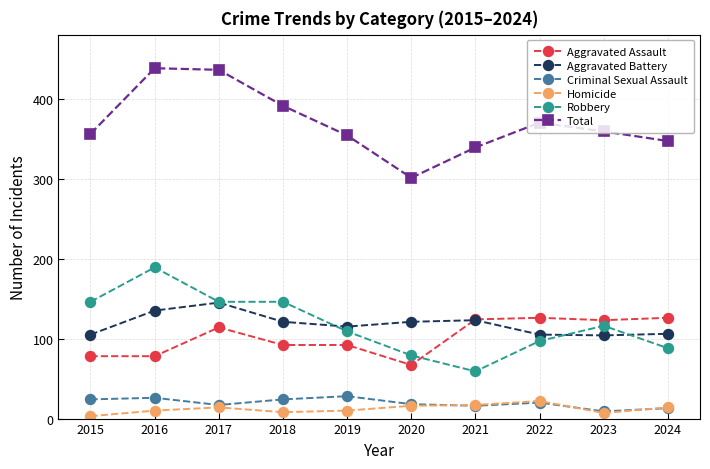

Does the chart have visible grid lines?

Yes